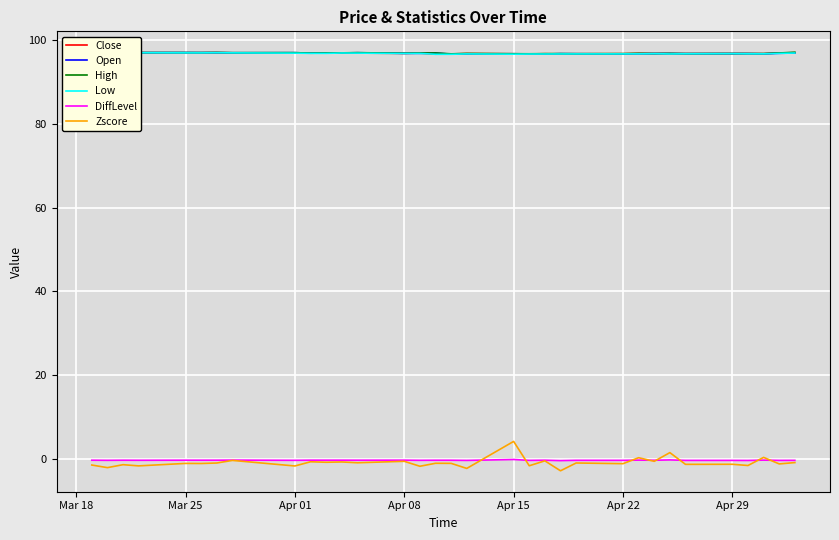

What is the sum of all Low values?

3191.6